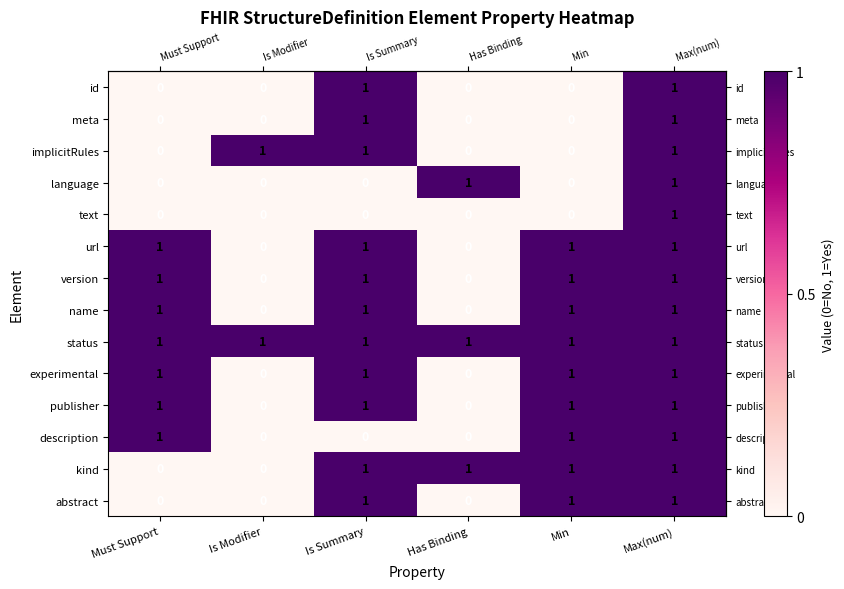

How many data points in text are above 0?

1